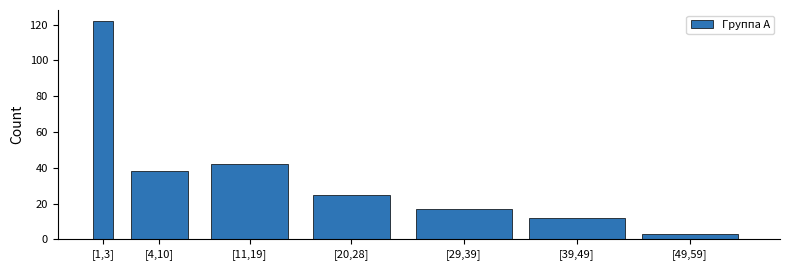

Reading left to right, what are all the values shown in this chart?

122	38	42	25	17	12	3